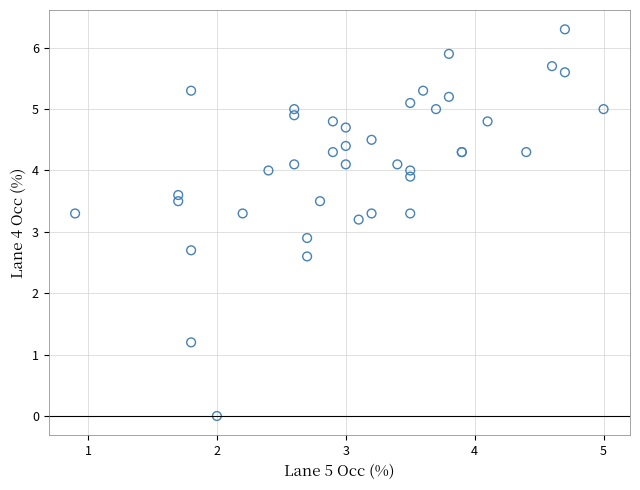

What Y value in the scatter plot is closest to 3?

2.9